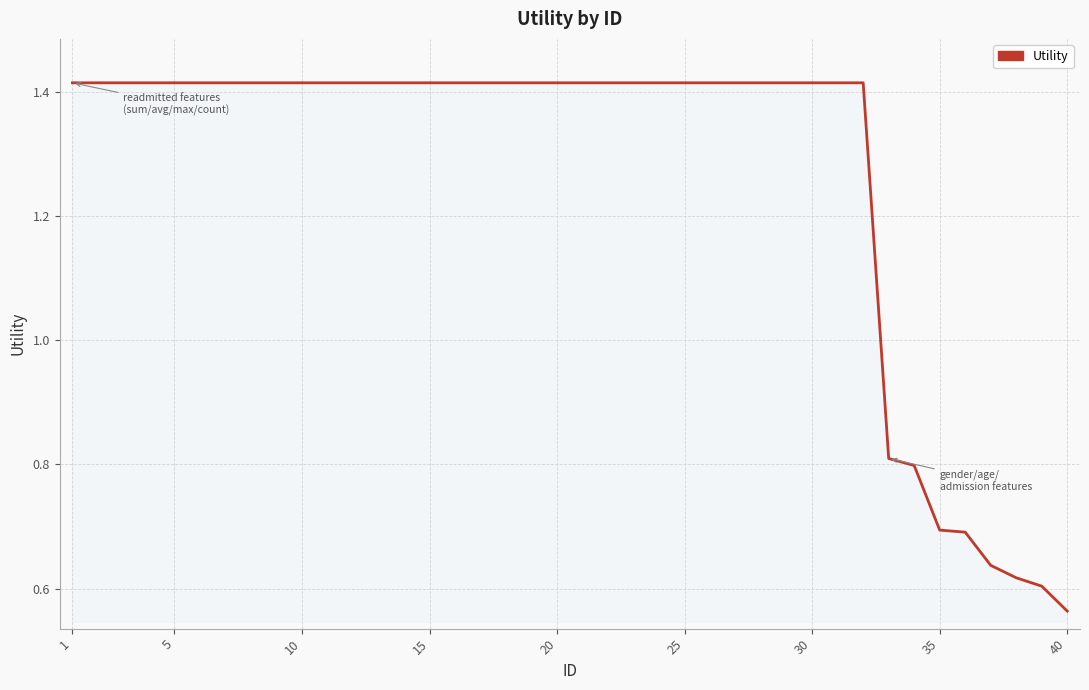

What is the difference between the maximum and minimum values?

0.9